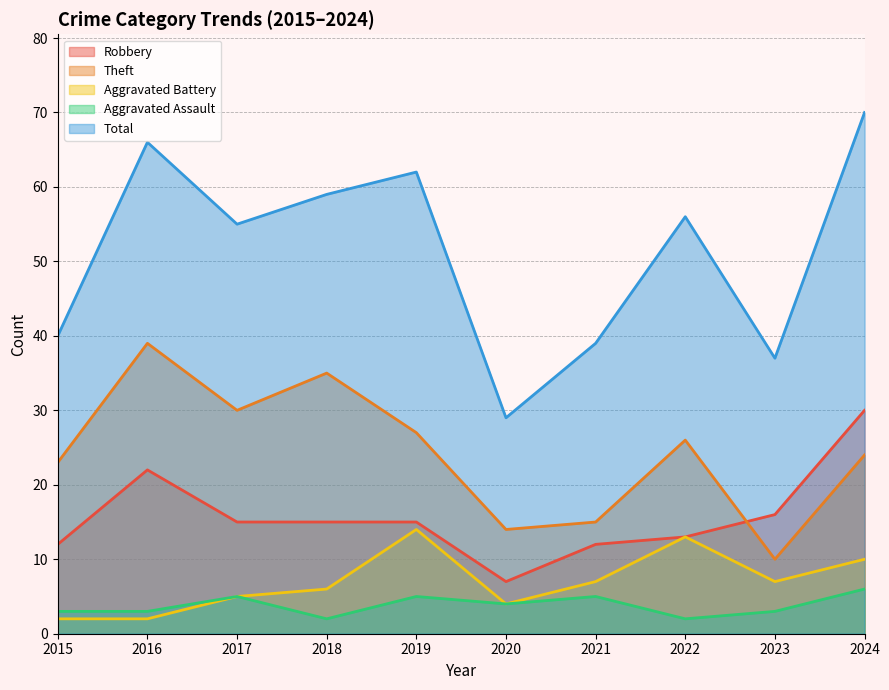

Between 2016 and 2020, which series saw the biggest shift?

Total